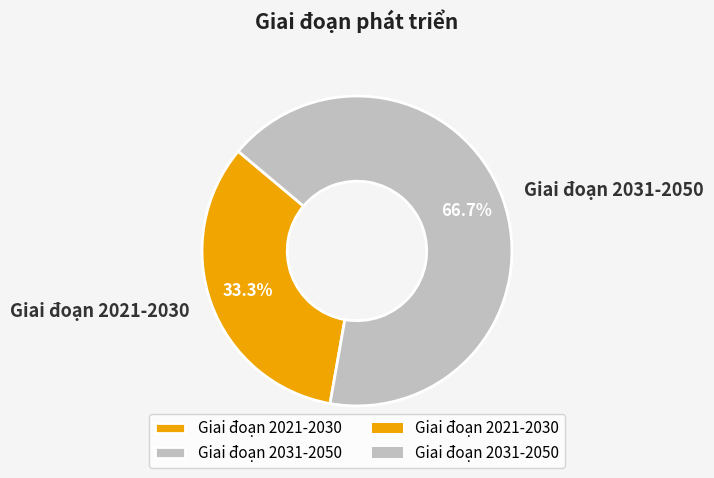

How many segments does this pie chart have?

2